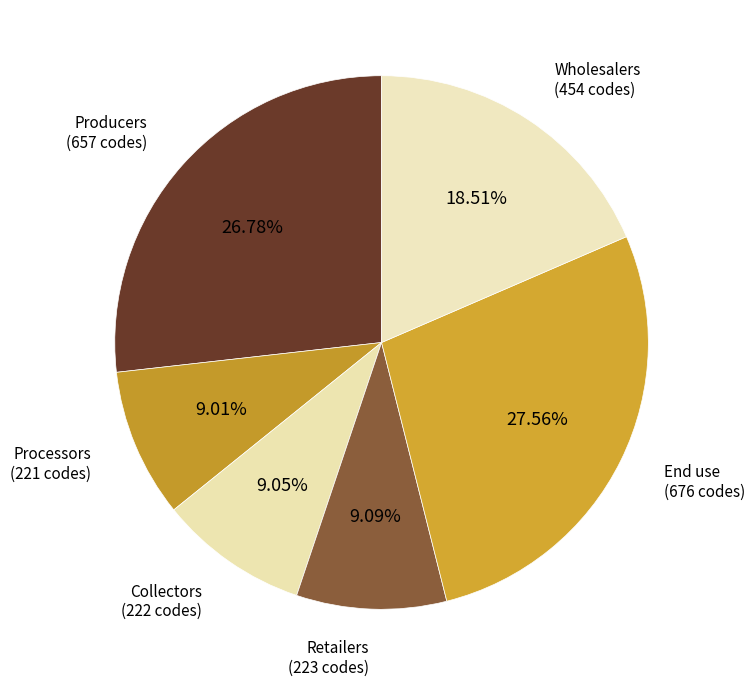

Which category has the biggest portion of the pie?

End use